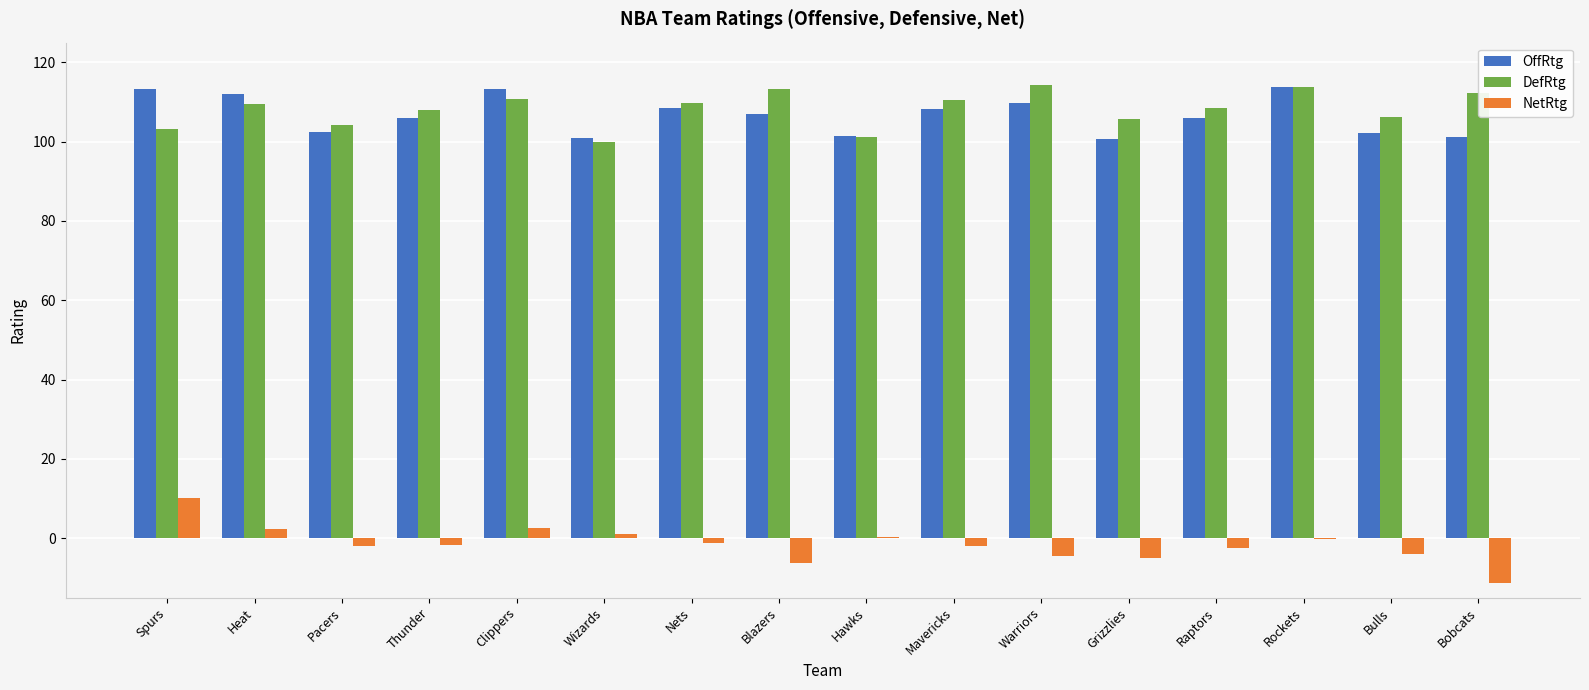

How many distinct data groups are displayed?

3